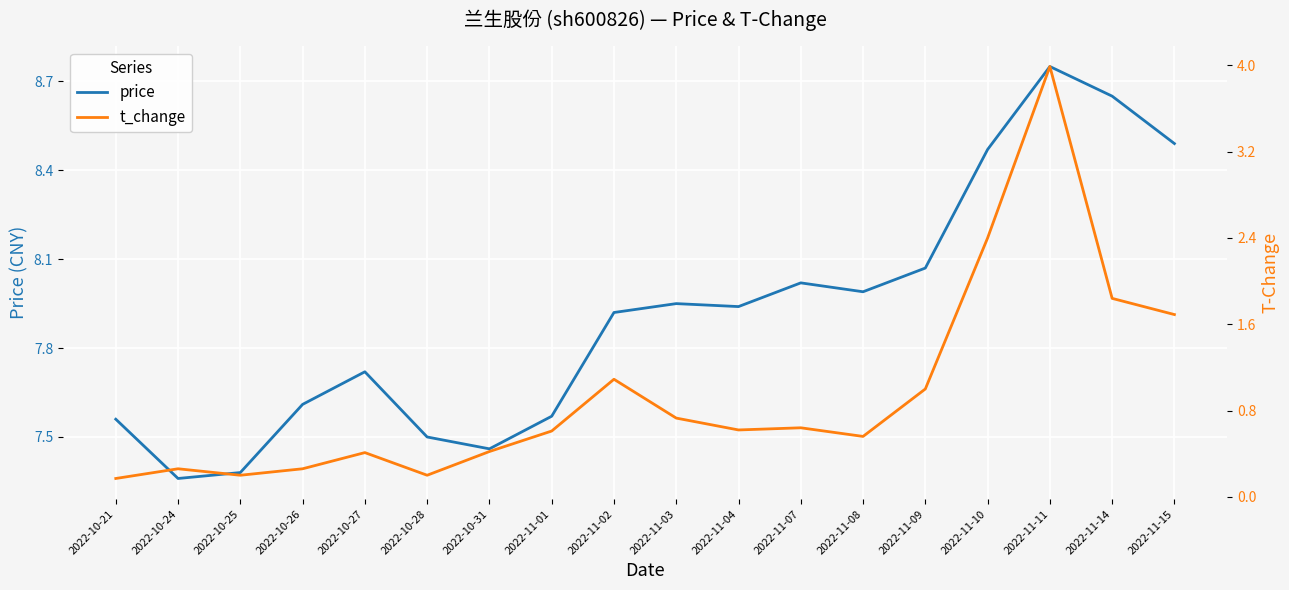

How many interior local peaks does the price series have?

4